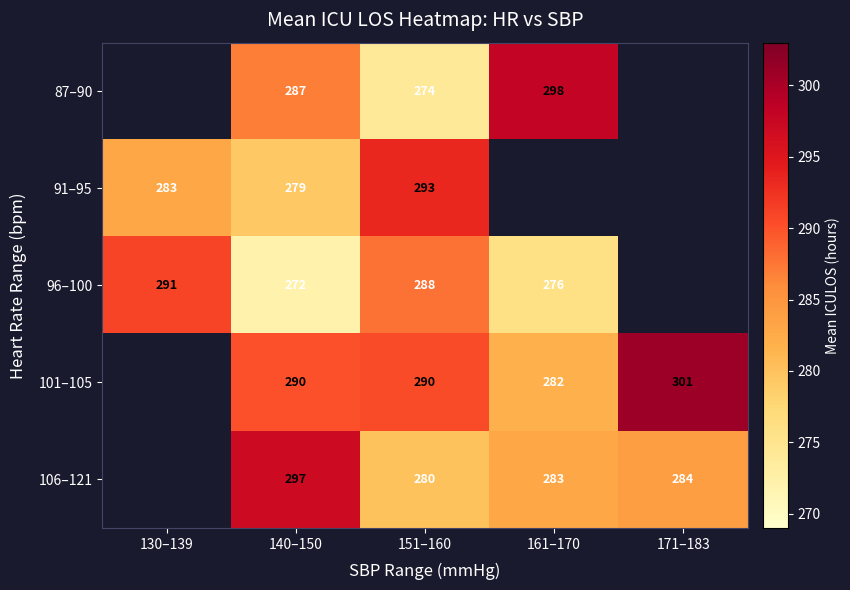

True or false: 87–90 has a value of 298 at 161–170.

True